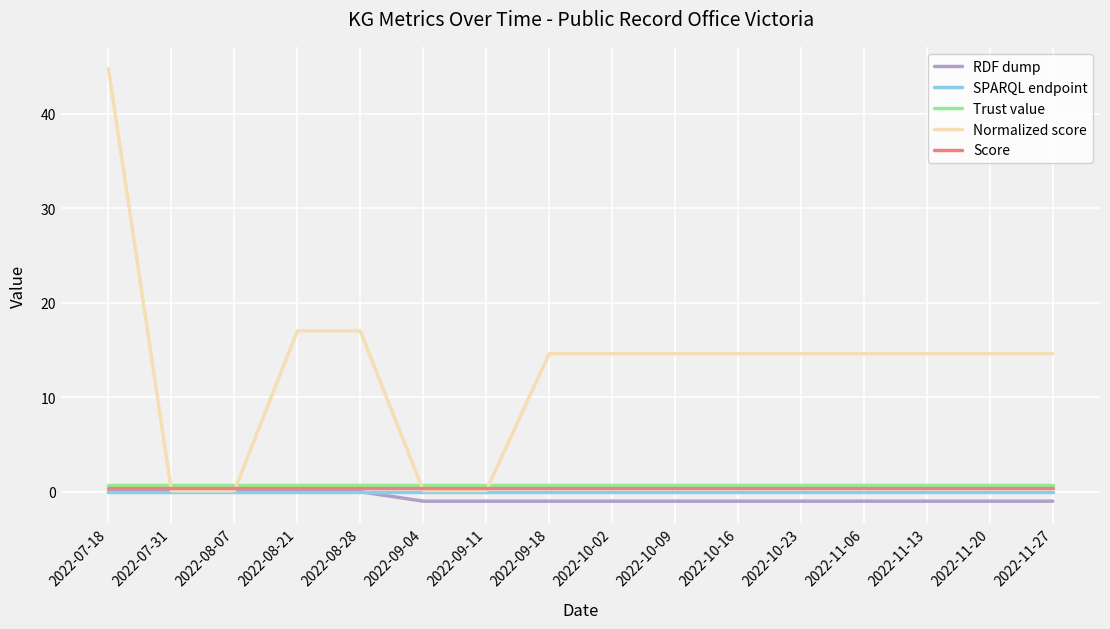

Where does the Normalized score series first go above 14?

2022-07-18